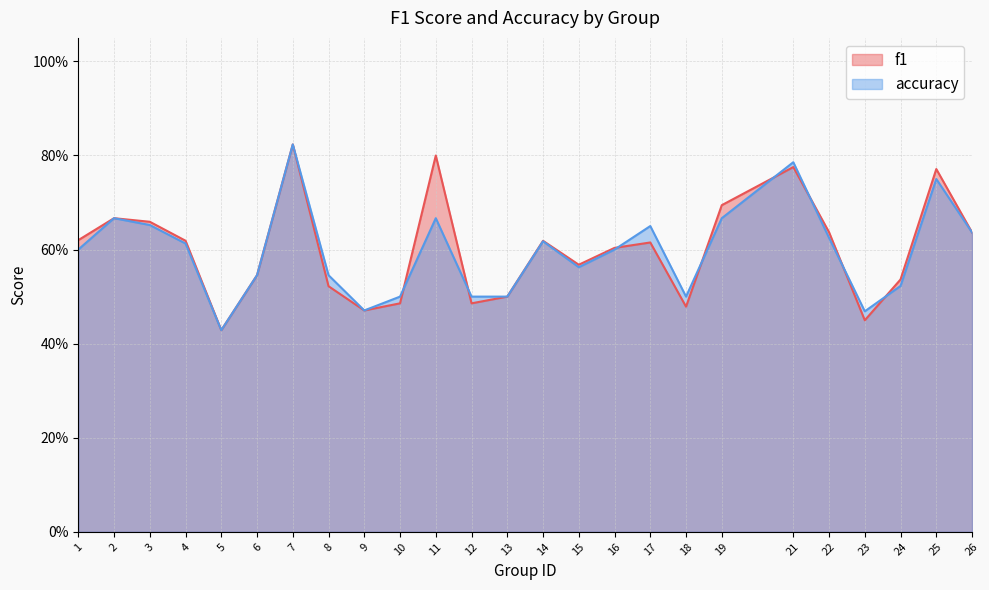

Where is the first local minimum for accuracy?

5